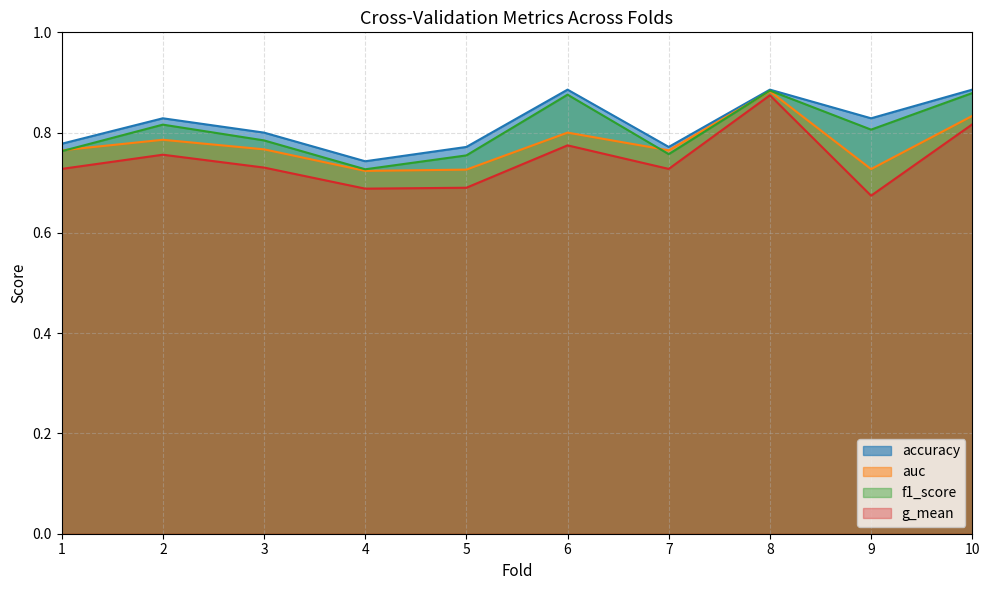

True or false: f1_score and auc intersect in this chart.

True